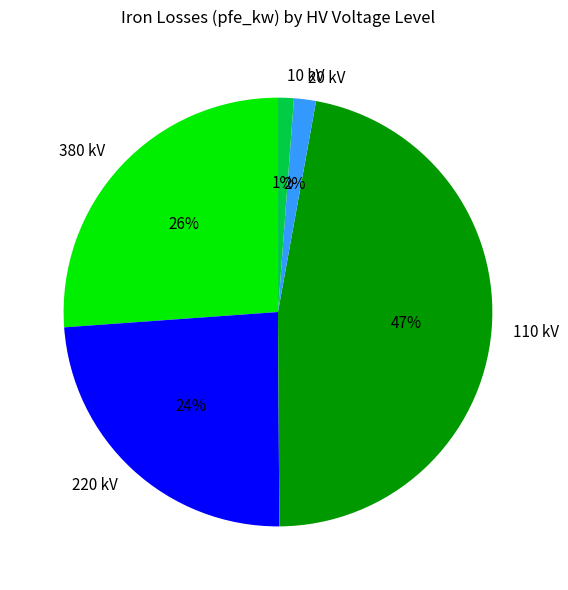

To the nearest percent, what portion does 10 kV represent?

1%